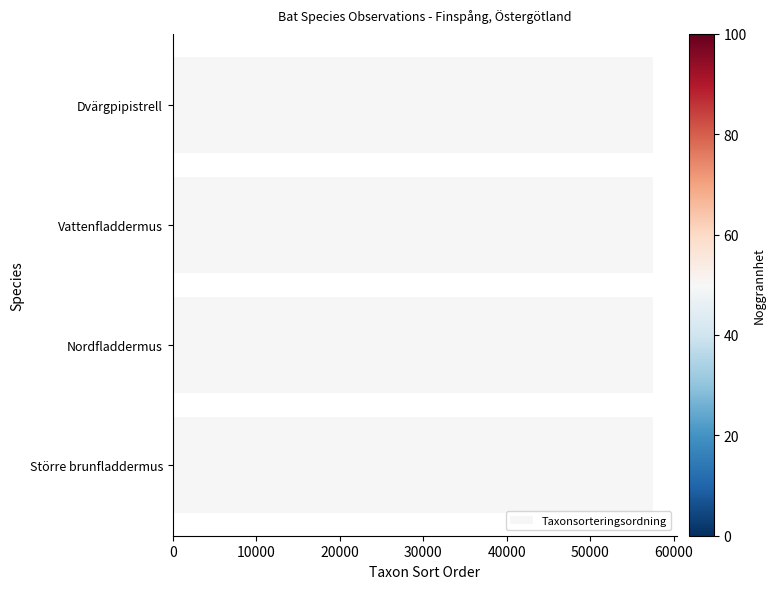

Approximately how many times larger is the value at Större brunfladdermus compared to Dvärgpipistrell?

1.0